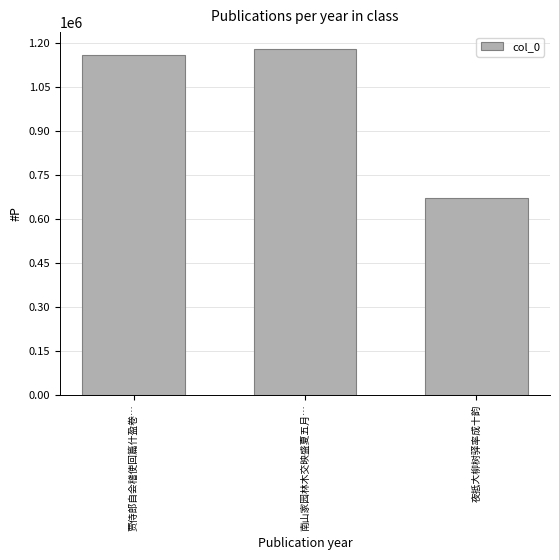

Reading left to right, what are all the values shown in this chart?

1158855	1176843	671741